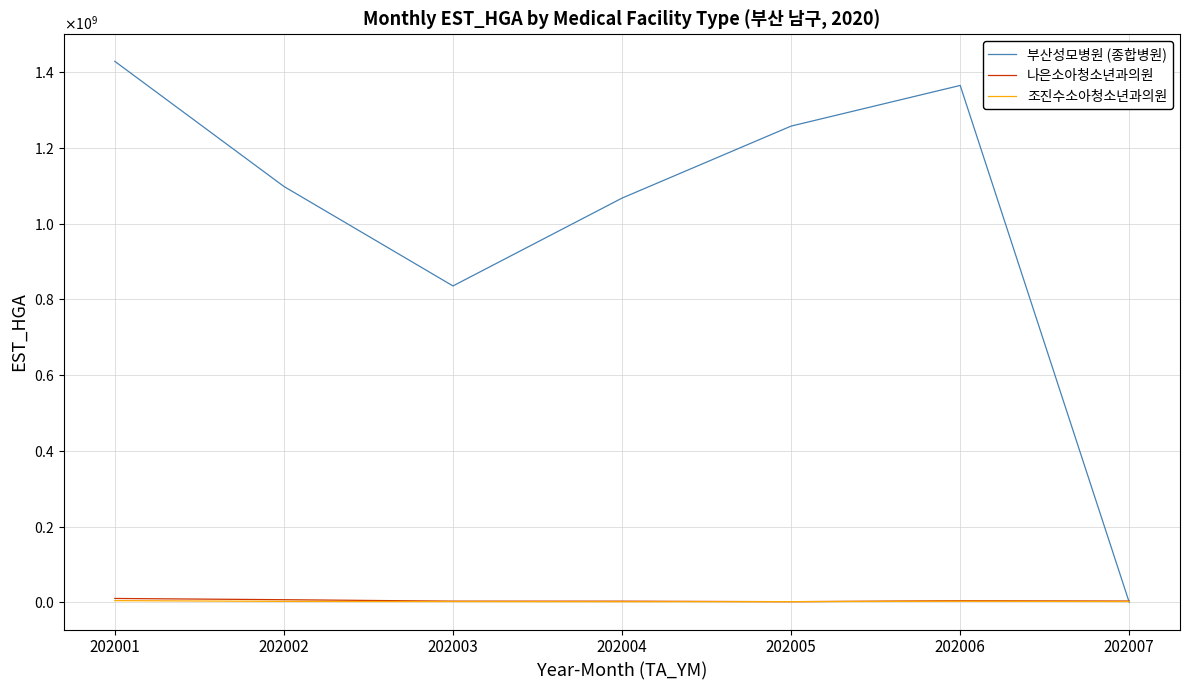

What is the value of the 조진수소아청소년과의원 point at the 2nd from the left?

2789261